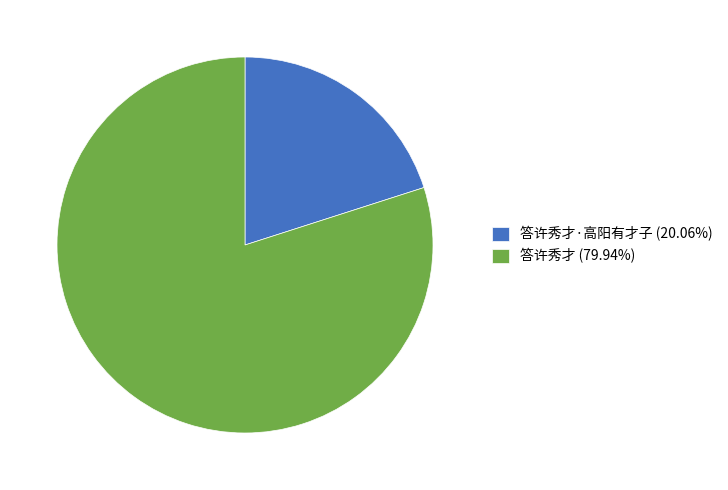

Approximately how many times larger is the value at 答许秀才·高阳有才子 (20.06%) compared to 答许秀才 (79.94%)?

0.3